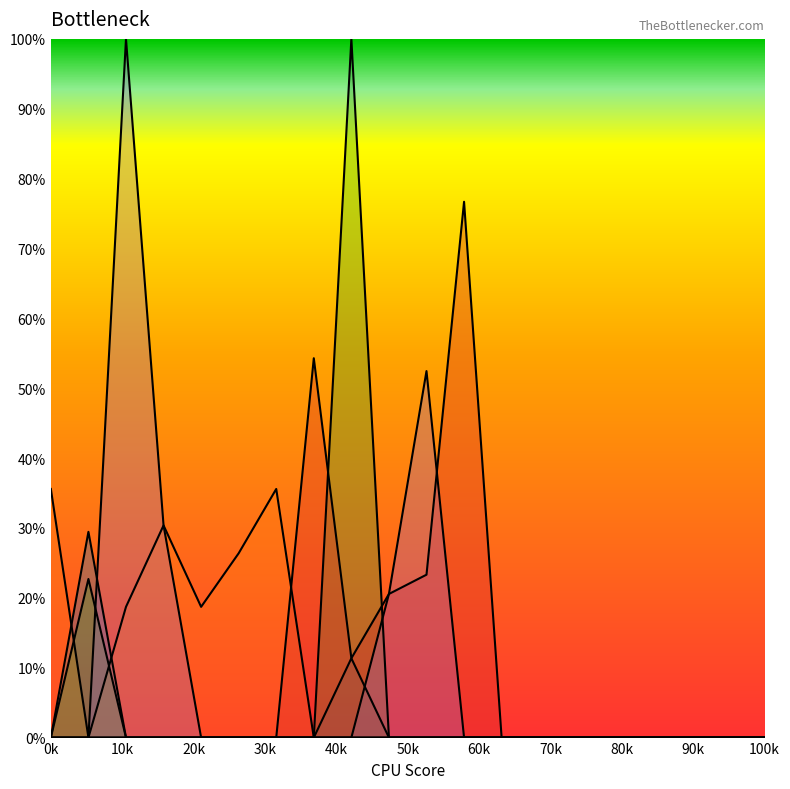

Reading left to right, extract all data points from this chart.

1: 0.0	29.4	0.0	0.0	0.0	0.0	0.0	0.0	0.0	0.0	0.0	0.0	0.0	0.0	0.0	0.0	0.0	0.0	0.0	0.0
2: 35.6	0.0	18.7	30.4	18.7	26.4	35.6	0.0	0.0	0.0	0.0	0.0	0.0	0.0	0.0	0.0	0.0	0.0	0.0	0.0
3: 0.0	22.7	0.0	0.0	0.0	0.0	0.0	0.0	100.0	0.0	0.0	0.0	0.0	0.0	0.0	0.0	0.0	0.0	0.0	0.0
7: 0.0	0.0	0.0	0.0	0.0	0.0	0.0	54.3	11.3	20.6	23.3	76.7	0.0	0.0	0.0	0.0	0.0	0.0	0.0	0.0
9: 0.0	0.0	100.0	30.4	0.0	0.0	0.0	0.0	0.0	20.6	52.5	0.0	0.0	0.0	0.0	0.0	0.0	0.0	0.0	0.0
8: 0.0	0.0	0.0	0.0	0.0	0.0	0.0	0.0	11.3	0.0	0.0	0.0	0.0	0.0	0.0	0.0	0.0	0.0	0.0	0.0